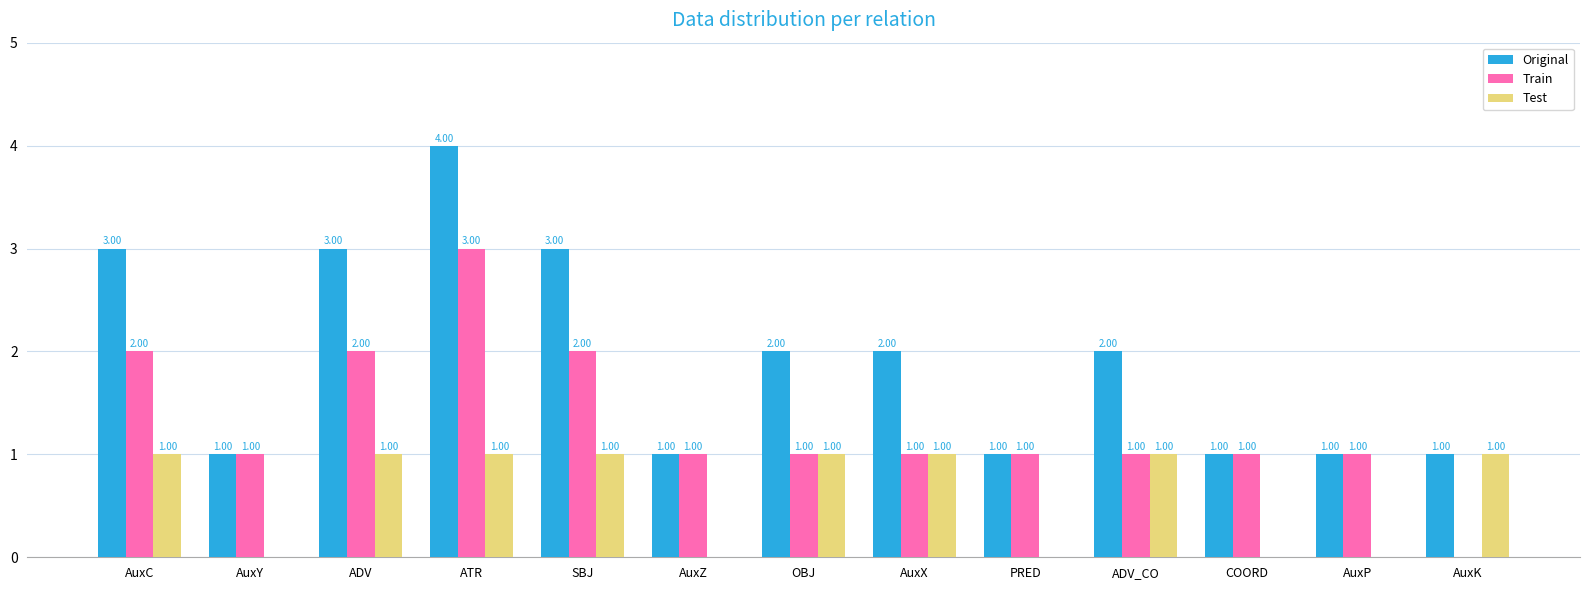

Is the value of Train at PRED greater than the value of Test at AuxP?

Yes